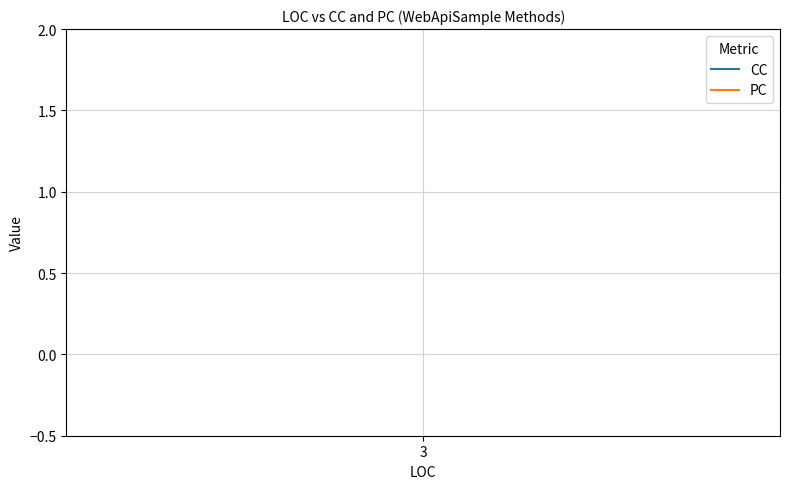

How many lines are shown in the chart?

2